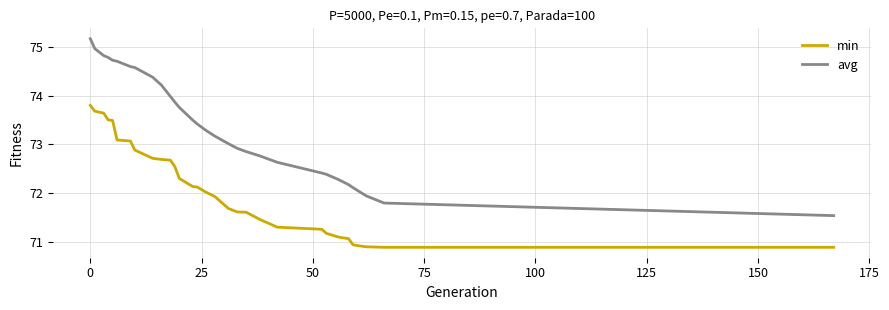

What is the sum of all min values?

2306.1